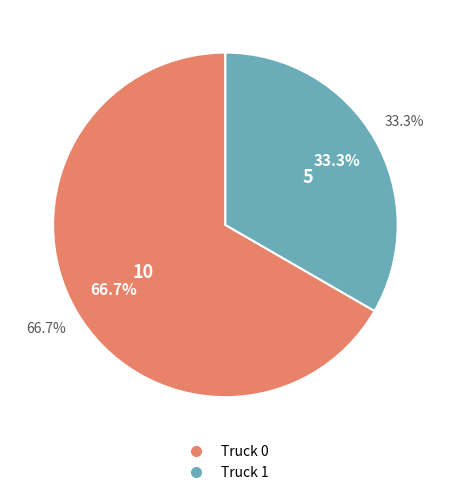

How many slices are in this pie chart?

2